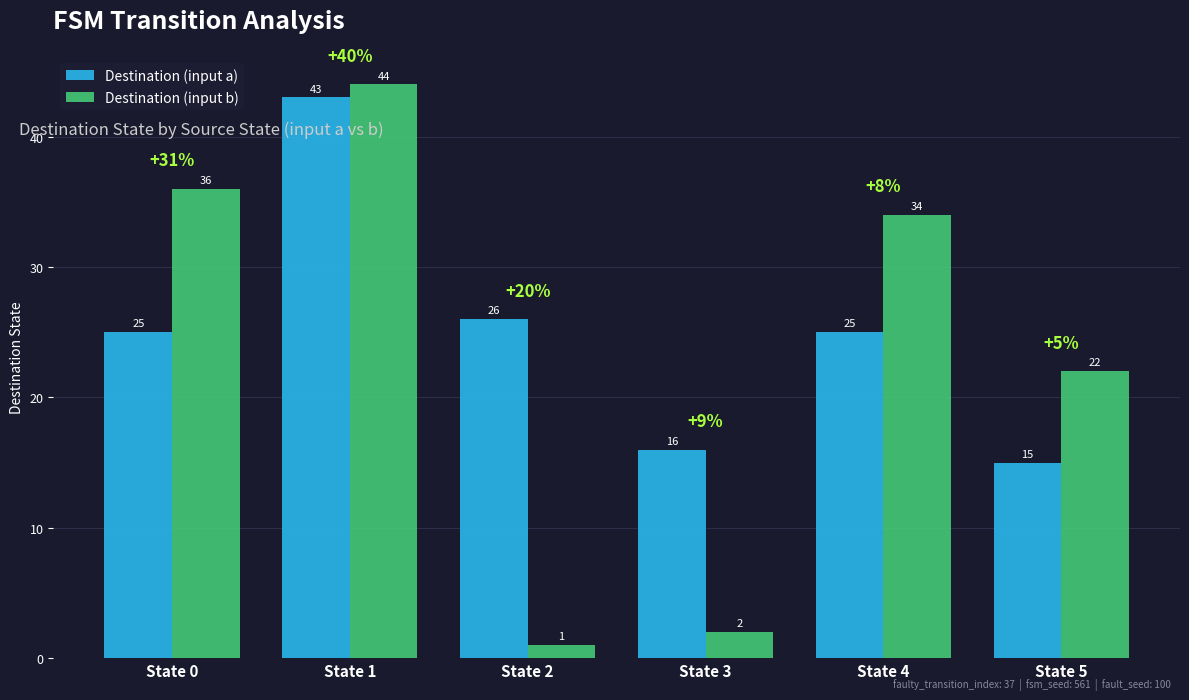

What is the maximum value shown in the chart?

44